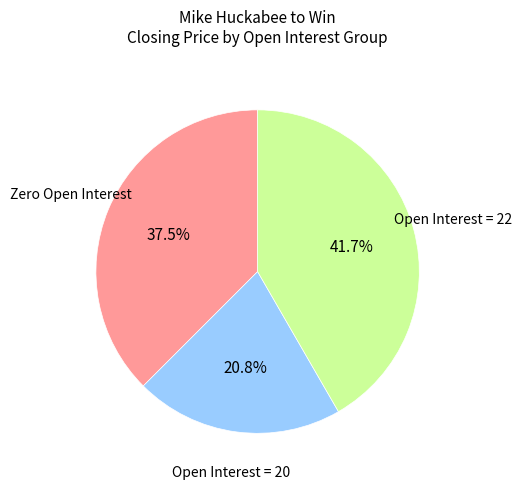

Approximately how many times larger is the value at Open Interest = 20 compared to Zero Open Interest?

0.6